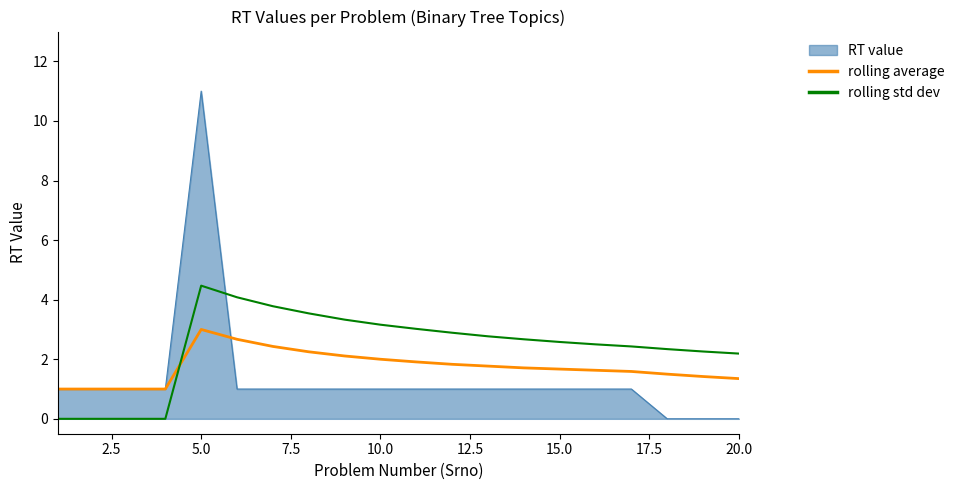

How many lines are shown in the chart?

3